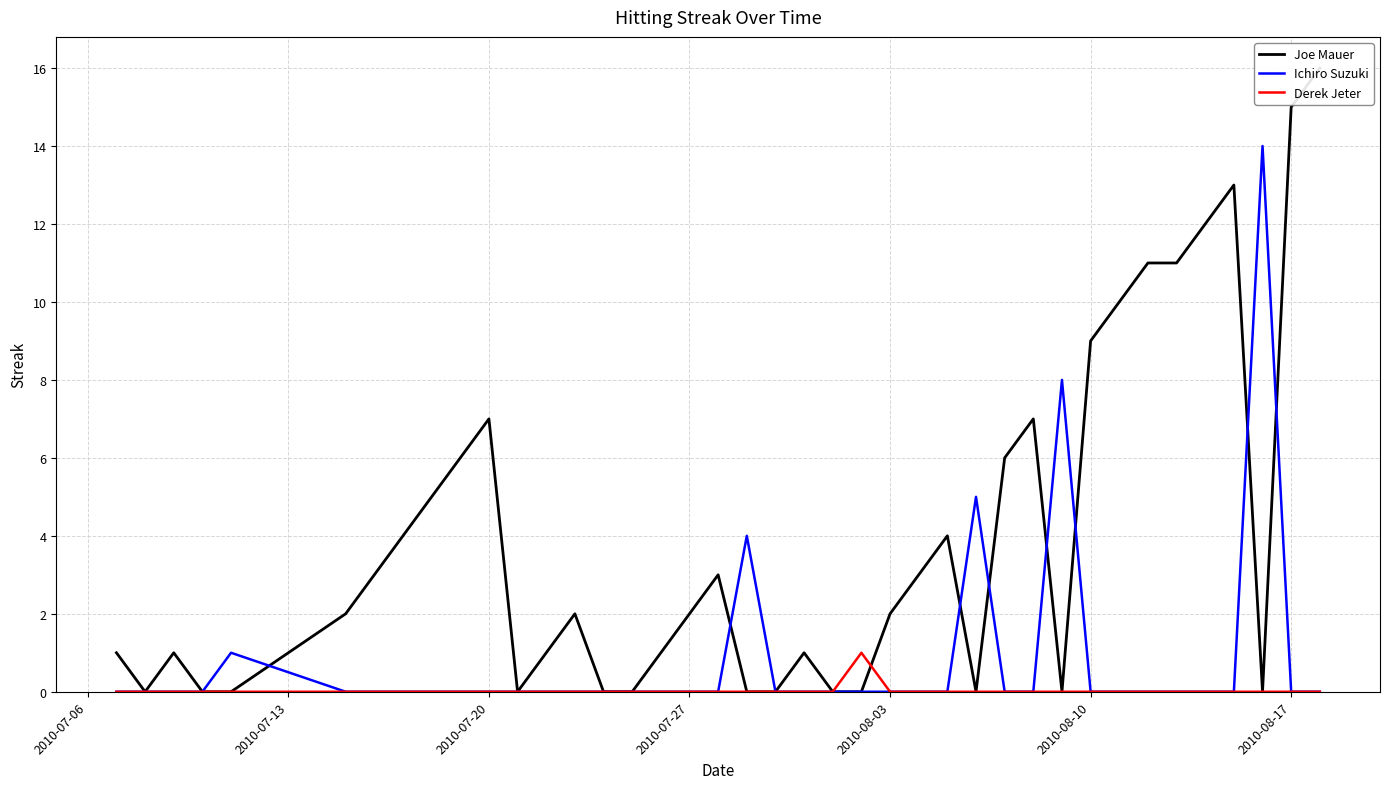

Is it true that Derek Jeter equals 0 at 2010-08-03?

True